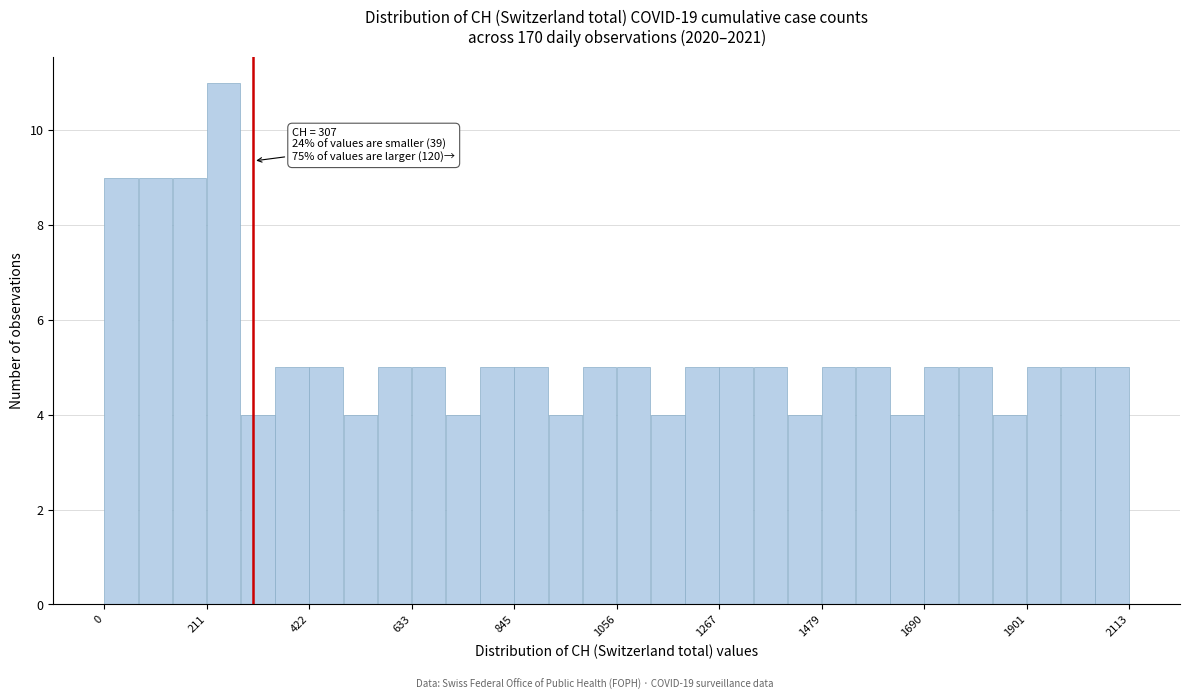

Around what value on the x-axis is the tallest bar? Give the approximate position of its centre, as read against the axis.

250